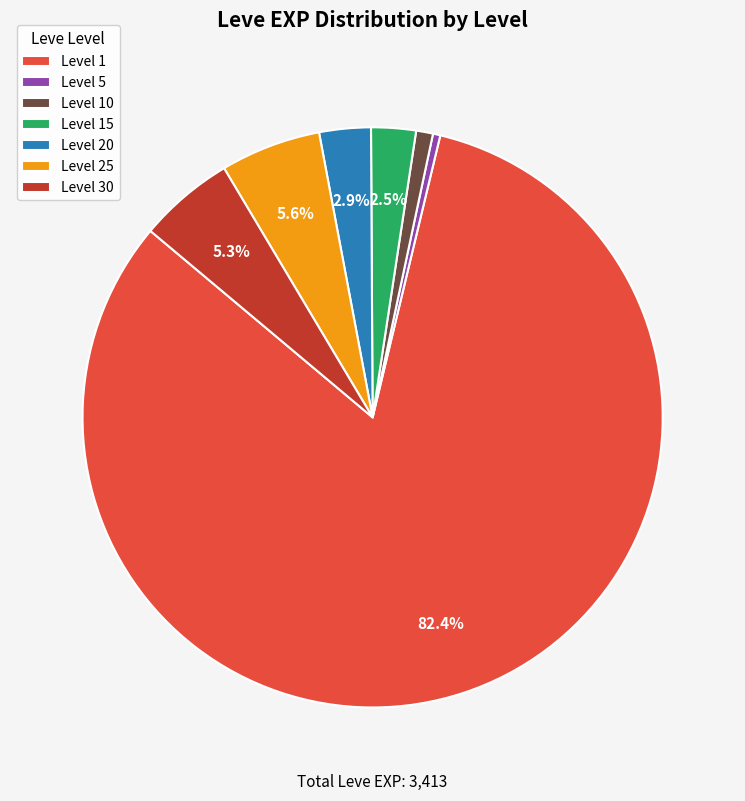

Is the sum of Level 30 and Level 10 greater than half?

No